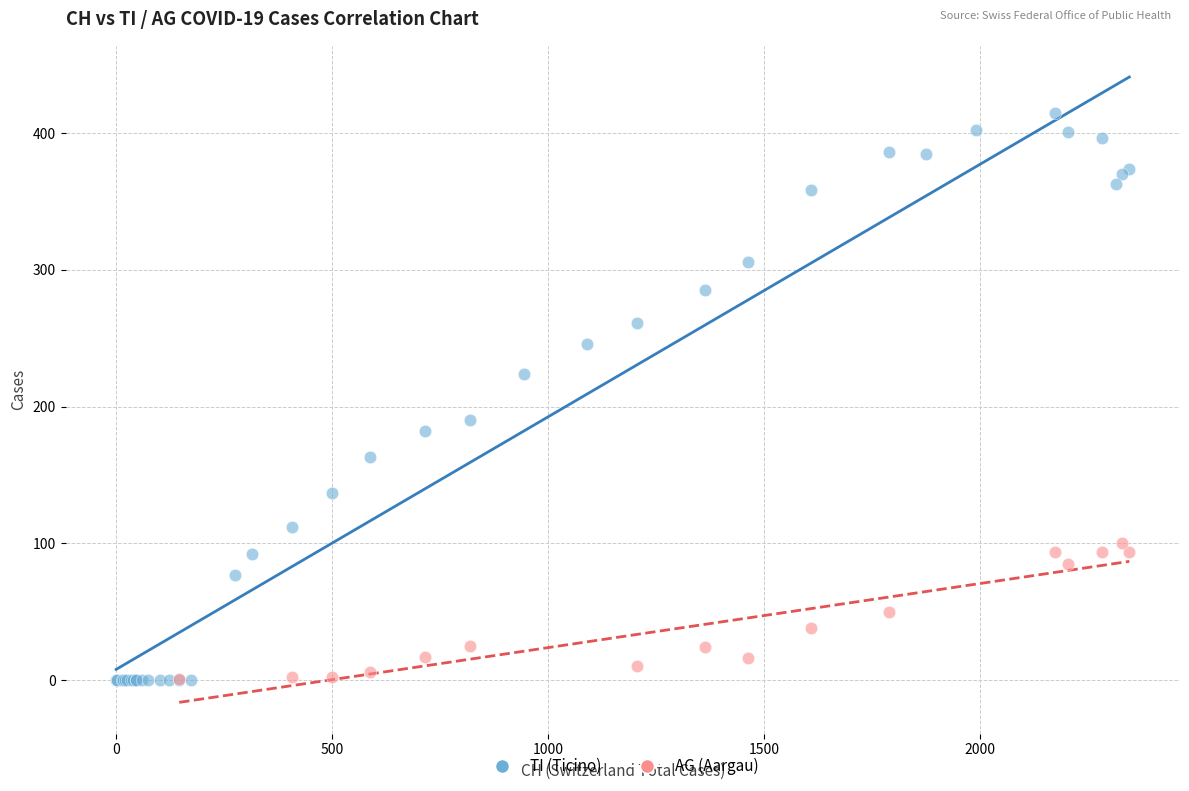

Which series contains the highest Y value?

TI (Ticino)